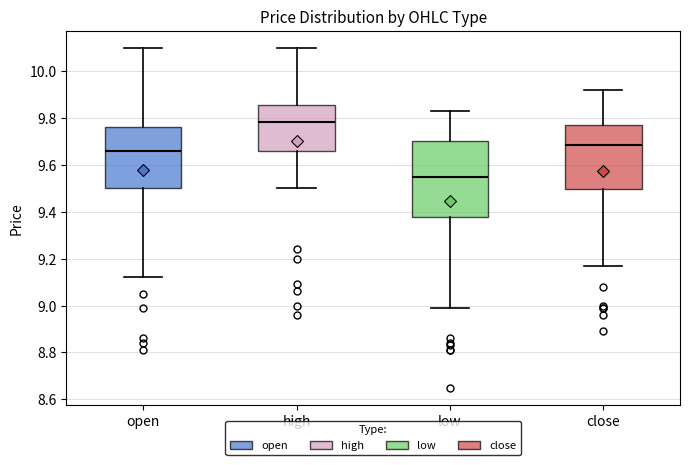

Reading left to right, transcribe this box plot: for each box, give where its median line is, the range the box spans, and where its two whiskers end, as read against the y-axis. The values are not printed on the chart, so give them approximately, as read against the axis.

open: median 9.66, box 9.50 to 9.76, whiskers 9.12 to 10.10
high: median 9.78, box 9.66 to 9.86, whiskers 9.50 to 10.10
low: median 9.56, box 9.38 to 9.70, whiskers 9.00 to 9.84
close: median 9.68, box 9.50 to 9.78, whiskers 9.18 to 9.92